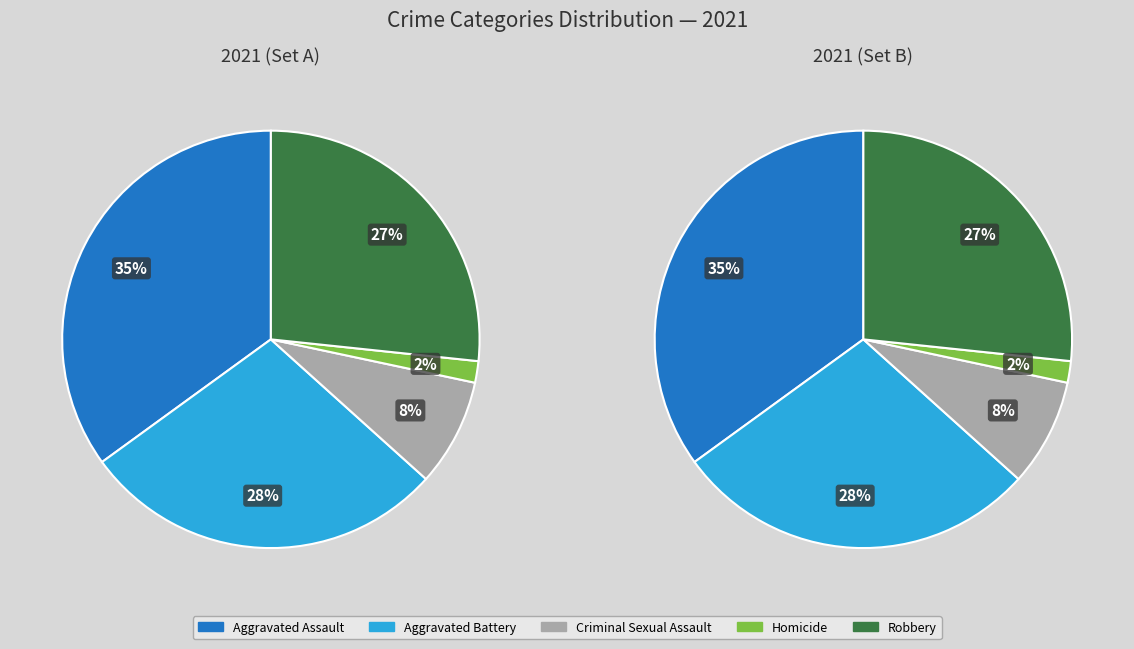

What portion of the pie excludes Homicide?

98.3%